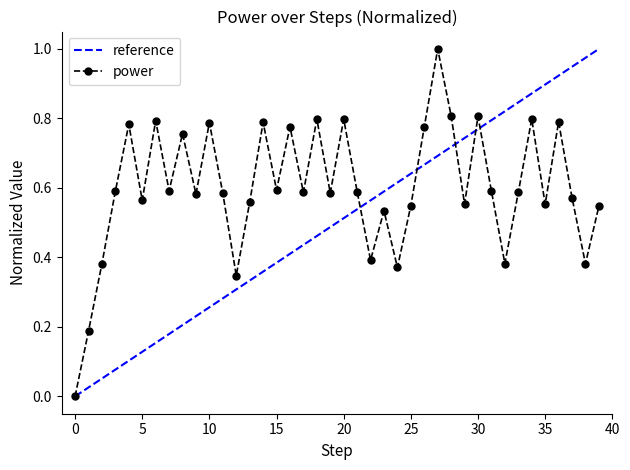

How many interior local valleys does the power series have?

13